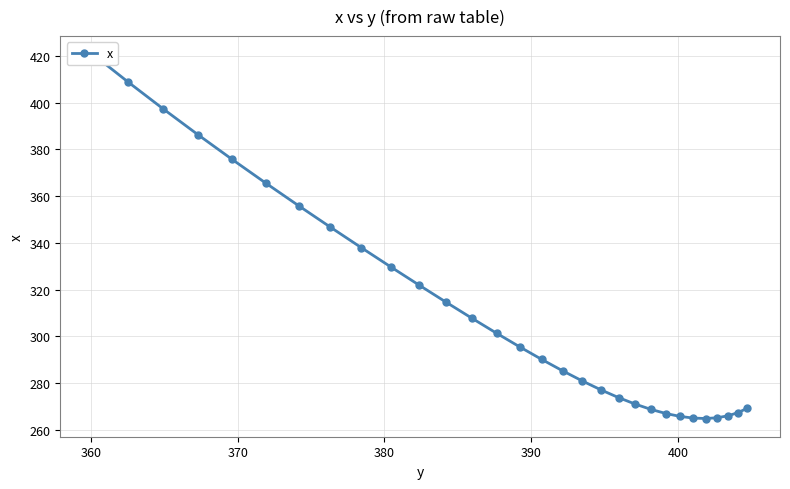

What is the minimum value shown in the chart?

264.8